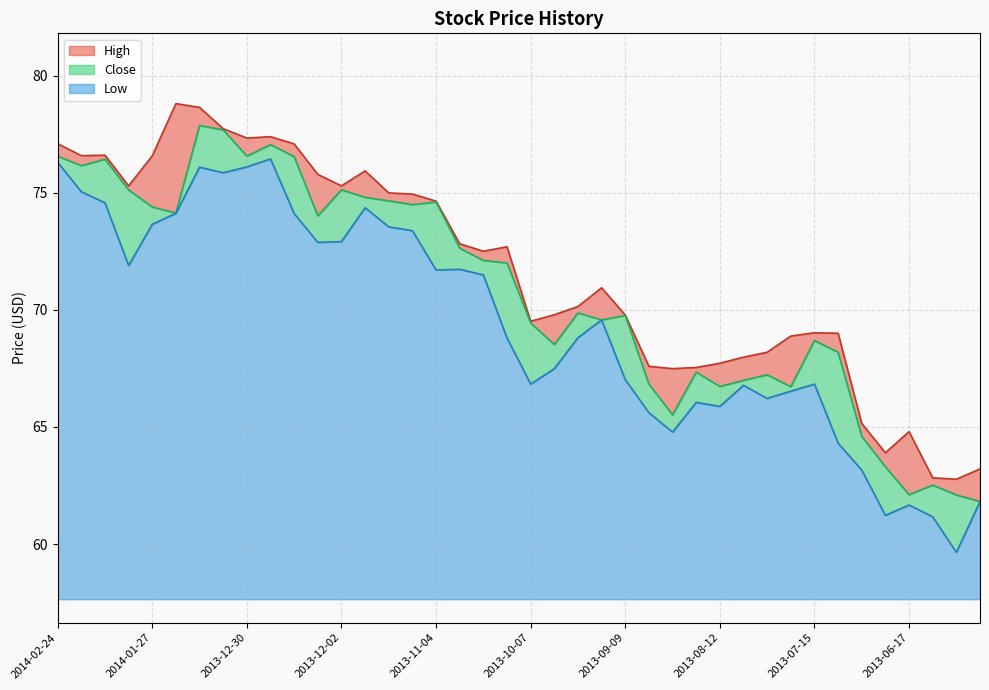

Where is the first local maximum for Low?

2014-01-13